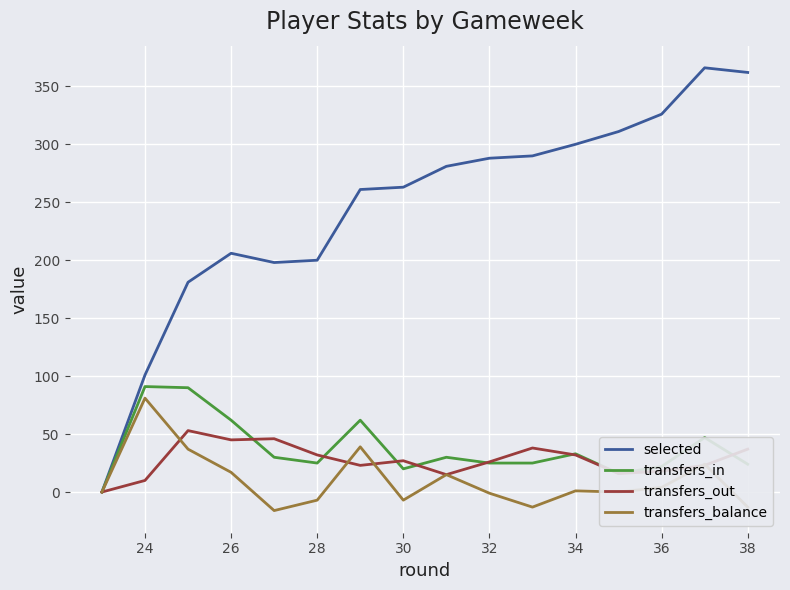

What is the lowest value of the transfers_balance series?

-16